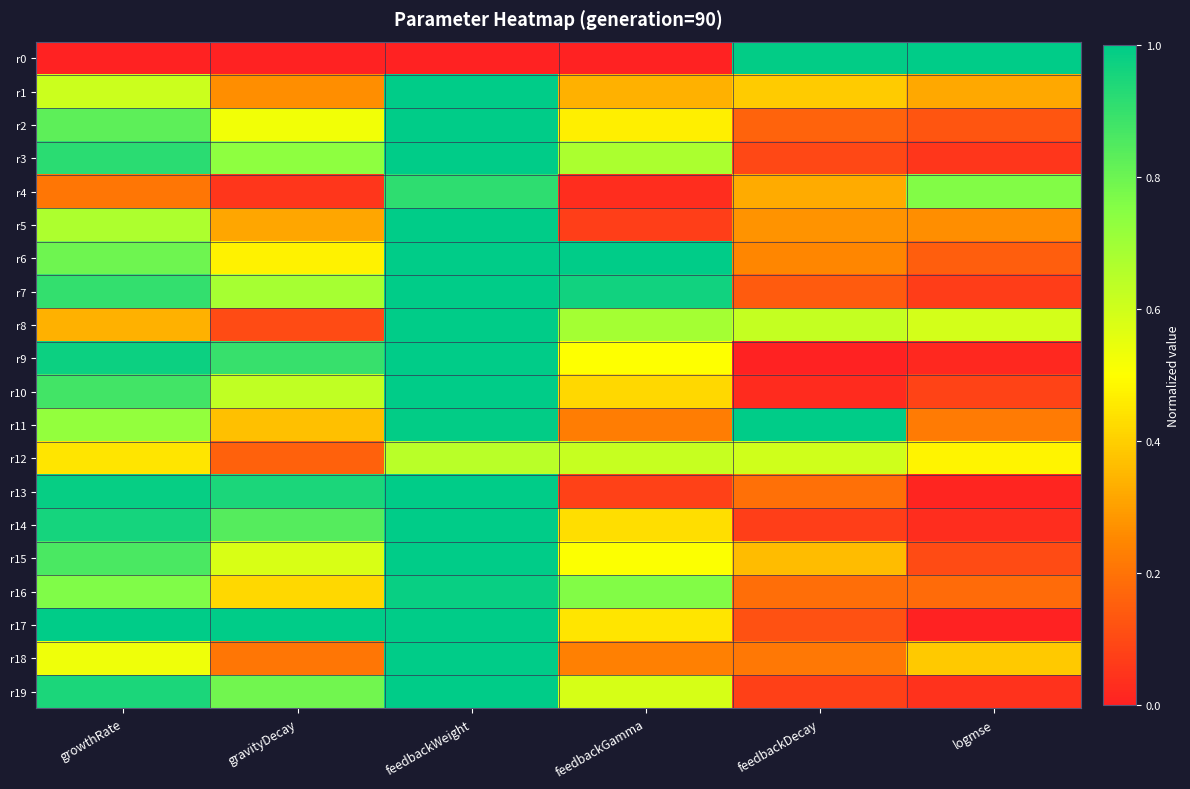

Reading left to right, what are all the values shown in this chart?

r0: growthRate=0.0	gravityDecay=0.0	feedbackWeight=0.0	feedbackGamma=0.0	feedbackDecay=1.0	logmse=1.0
r1: growthRate=0.6	gravityDecay=0.3	feedbackWeight=1.0	feedbackGamma=0.3	feedbackDecay=0.4	logmse=0.3
r2: growthRate=0.8	gravityDecay=0.5	feedbackWeight=1.0	feedbackGamma=0.5	feedbackDecay=0.2	logmse=0.1
r3: growthRate=0.9	gravityDecay=0.7	feedbackWeight=1.0	feedbackGamma=0.7	feedbackDecay=0.1	logmse=0.1
r4: growthRate=0.2	gravityDecay=0.1	feedbackWeight=0.9	feedbackGamma=0.0	feedbackDecay=0.3	logmse=0.8
r5: growthRate=0.7	gravityDecay=0.3	feedbackWeight=1.0	feedbackGamma=0.1	feedbackDecay=0.3	logmse=0.3
r6: growthRate=0.8	gravityDecay=0.5	feedbackWeight=1.0	feedbackGamma=1.0	feedbackDecay=0.2	logmse=0.2
r7: growthRate=0.9	gravityDecay=0.7	feedbackWeight=1.0	feedbackGamma=1.0	feedbackDecay=0.1	logmse=0.1
r8: growthRate=0.3	gravityDecay=0.1	feedbackWeight=1.0	feedbackGamma=0.7	feedbackDecay=0.6	logmse=0.6
r9: growthRate=1.0	gravityDecay=0.9	feedbackWeight=1.0	feedbackGamma=0.5	feedbackDecay=0.0	logmse=0.0
r10: growthRate=0.9	gravityDecay=0.6	feedbackWeight=1.0	feedbackGamma=0.4	feedbackDecay=0.0	logmse=0.1
r11: growthRate=0.7	gravityDecay=0.4	feedbackWeight=1.0	feedbackGamma=0.2	feedbackDecay=1.0	logmse=0.2
r12: growthRate=0.4	gravityDecay=0.2	feedbackWeight=0.6	feedbackGamma=0.6	feedbackDecay=0.6	logmse=0.5
r13: growthRate=1.0	gravityDecay=0.9	feedbackWeight=1.0	feedbackGamma=0.1	feedbackDecay=0.2	logmse=0.0
r14: growthRate=1.0	gravityDecay=0.8	feedbackWeight=1.0	feedbackGamma=0.4	feedbackDecay=0.1	logmse=0.0
r15: growthRate=0.9	gravityDecay=0.6	feedbackWeight=1.0	feedbackGamma=0.5	feedbackDecay=0.4	logmse=0.1
r16: growthRate=0.8	gravityDecay=0.4	feedbackWeight=1.0	feedbackGamma=0.8	feedbackDecay=0.2	logmse=0.2
r17: growthRate=1.0	gravityDecay=1.0	feedbackWeight=1.0	feedbackGamma=0.4	feedbackDecay=0.1	logmse=0.0
r18: growthRate=0.5	gravityDecay=0.2	feedbackWeight=1.0	feedbackGamma=0.2	feedbackDecay=0.2	logmse=0.4
r19: growthRate=0.9	gravityDecay=0.8	feedbackWeight=1.0	feedbackGamma=0.6	feedbackDecay=0.1	logmse=0.0